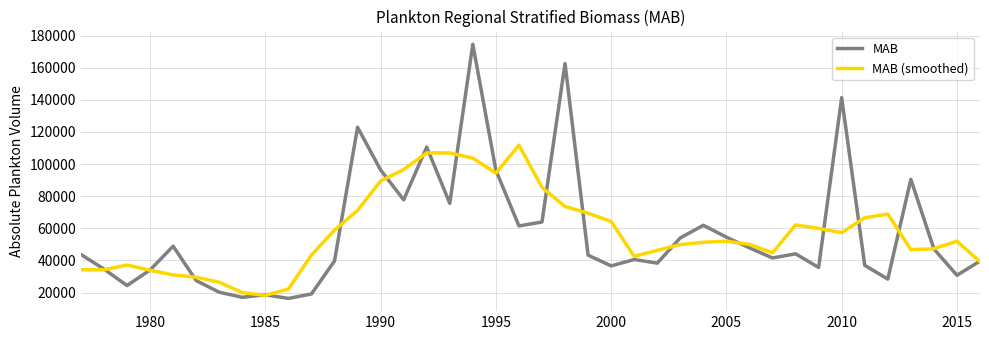

What is the smallest value displayed?

16331.9